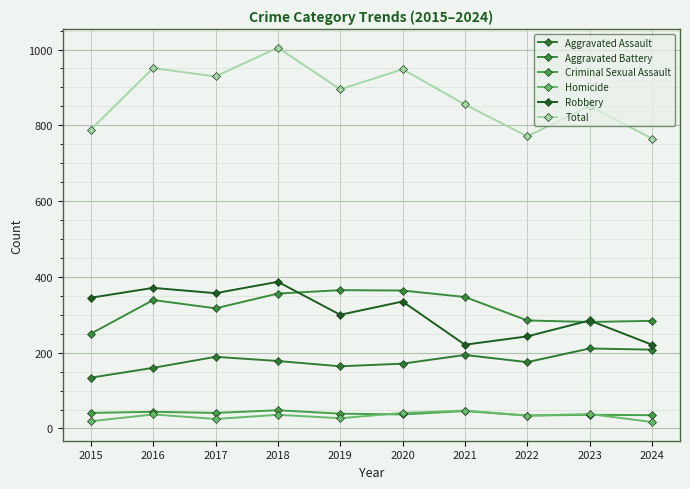

Which series has the largest range (max minus min)?

Total